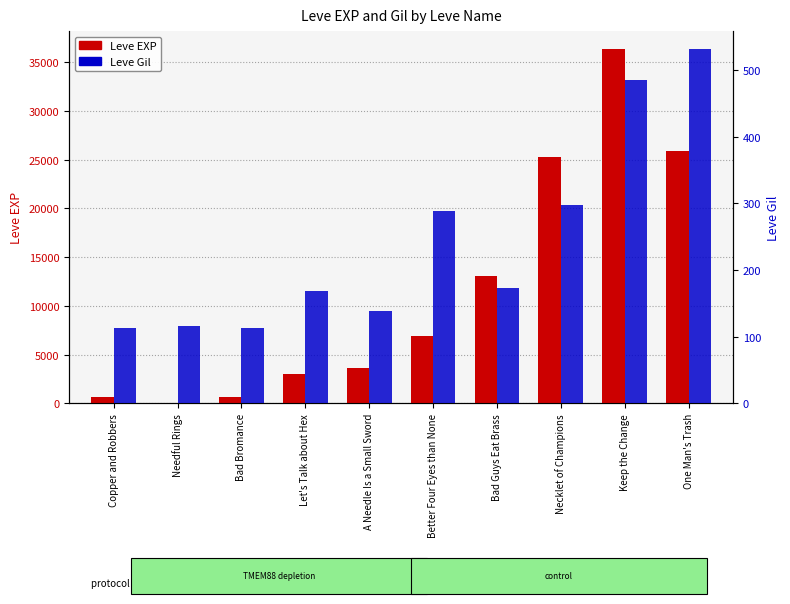

What is the label of the 3rd bar from the right?

Necklet of Champions